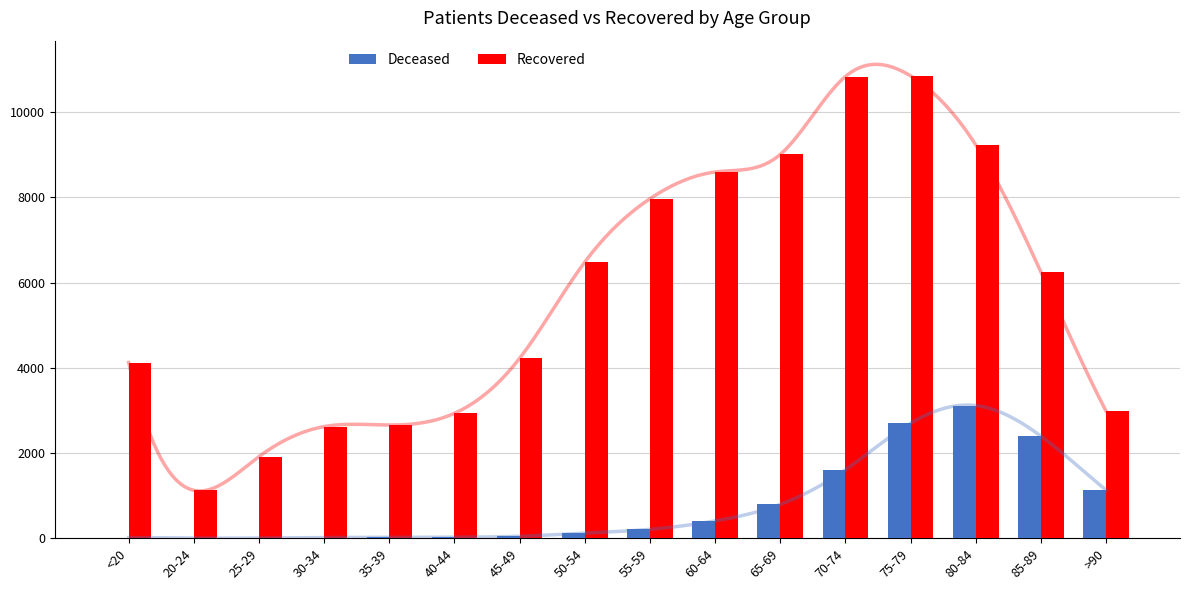

What is the maximum value for Deceased?

3115